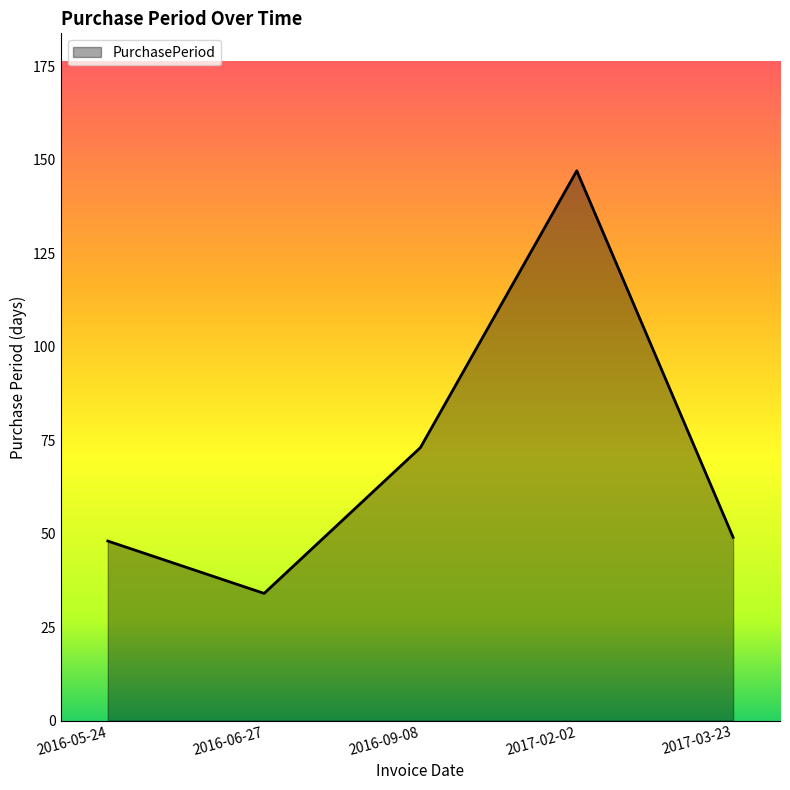

Read the value at 2016-09-08.

73